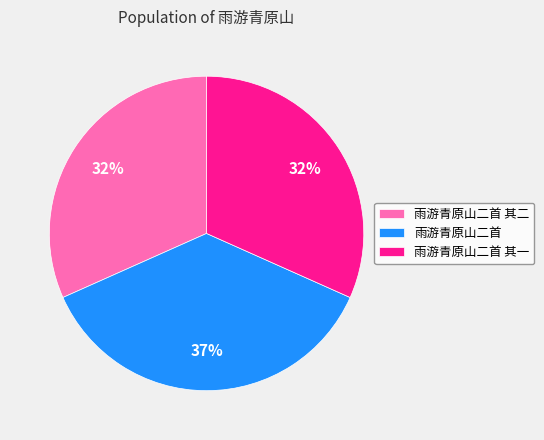

To the nearest percent, what portion does 雨游青原山二首 其一 represent?

32%